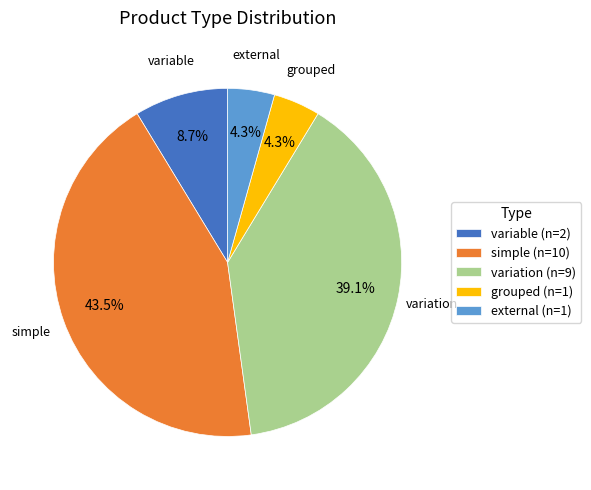

To the nearest percent, what is the difference between the external and grouped slice percentages?

0%